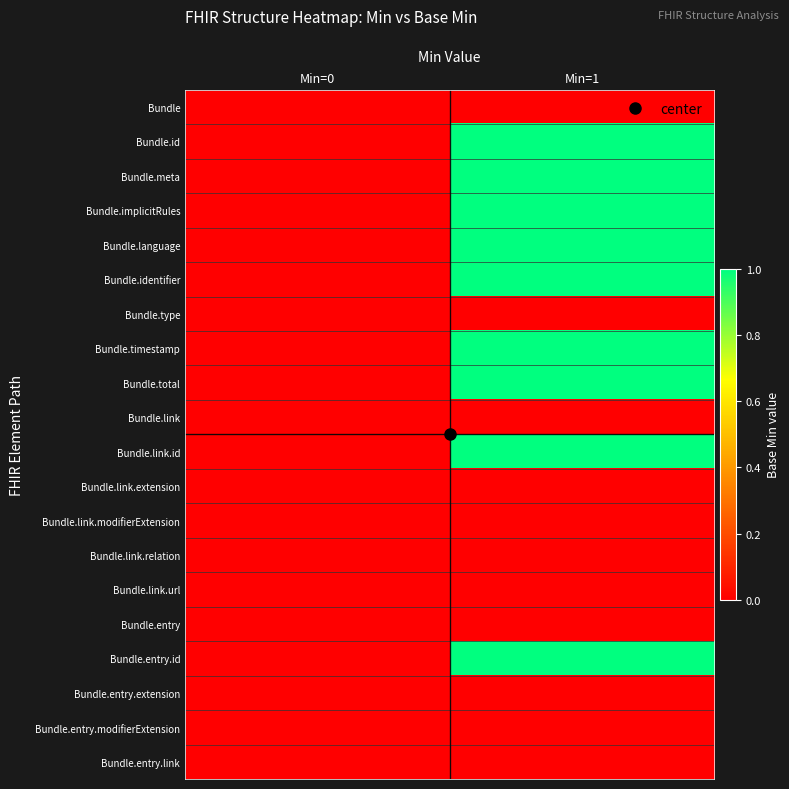

Which has a higher value, Min=0 or Min=1?

Min=0